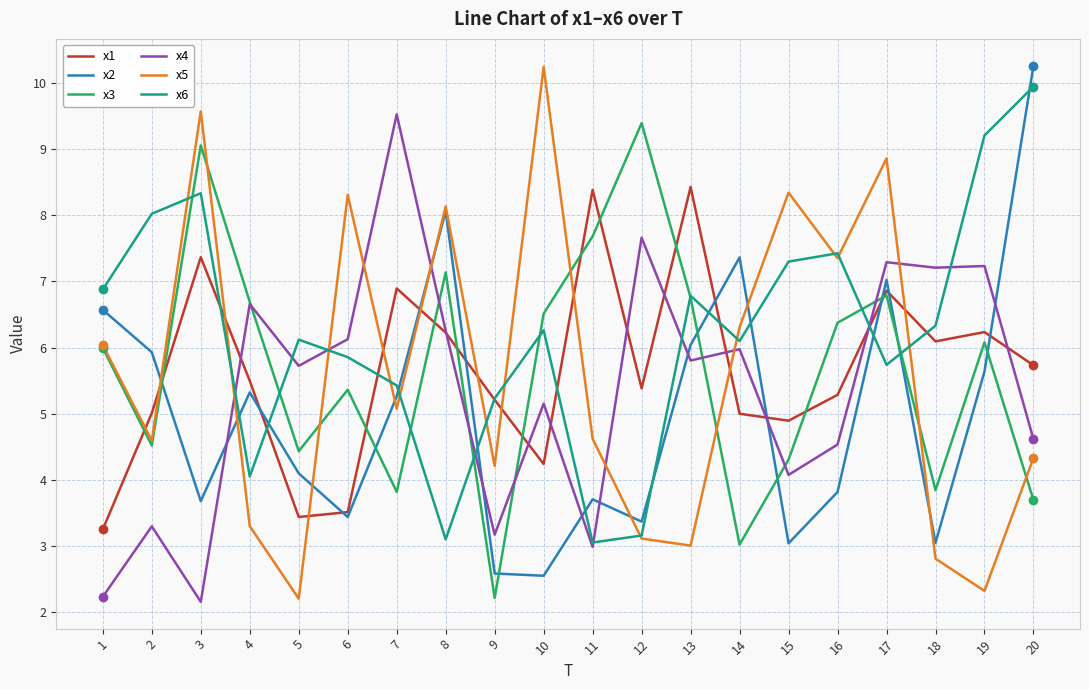

Which series changed the most between 10 and 17?

x2